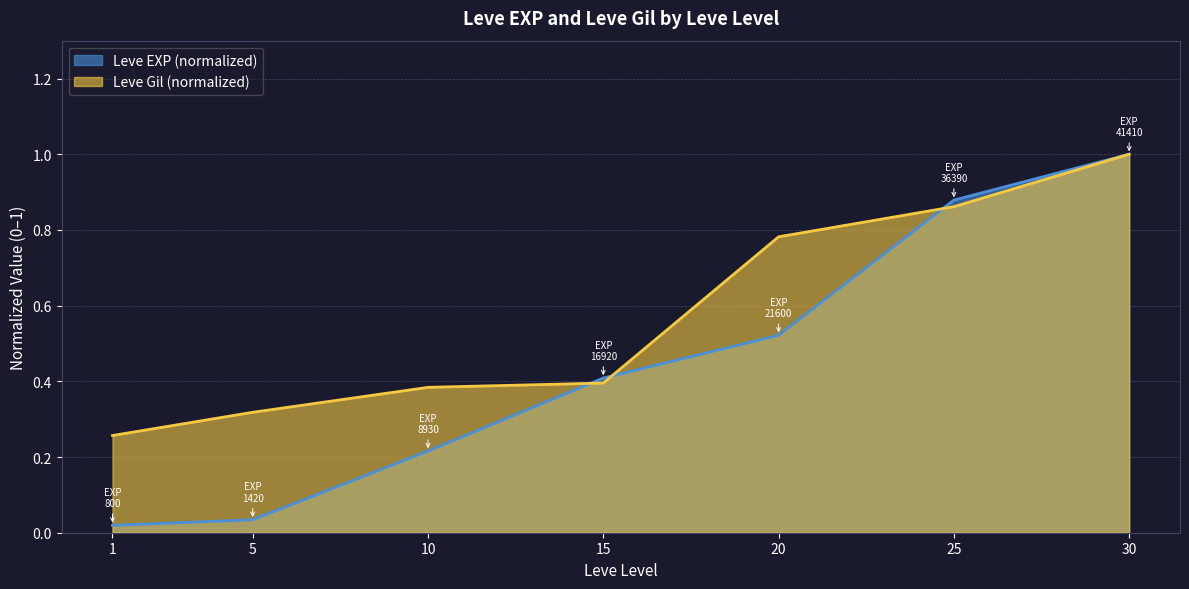

True or false: Leve Gil has a value of 0.4 at 5.

False